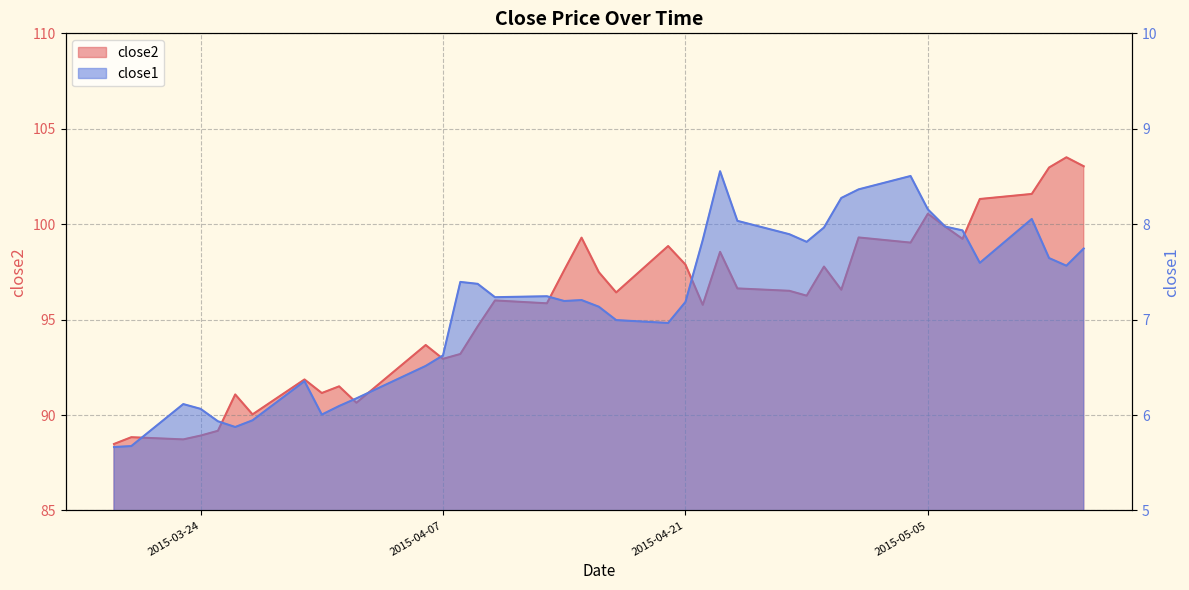

What value does the close1 series have at 2015-05-07?

7.9